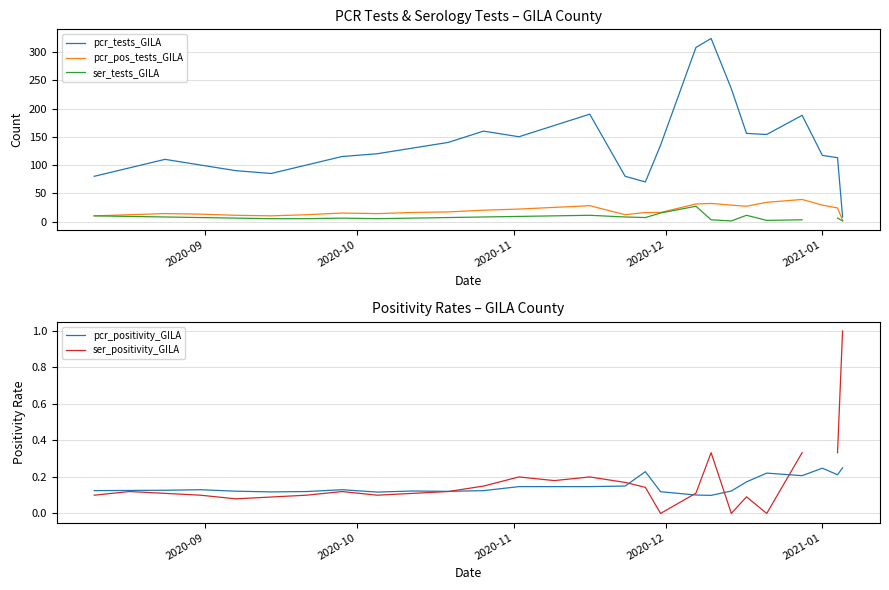

What is the highest value of the pcr_pos_tests_GILA series?

39